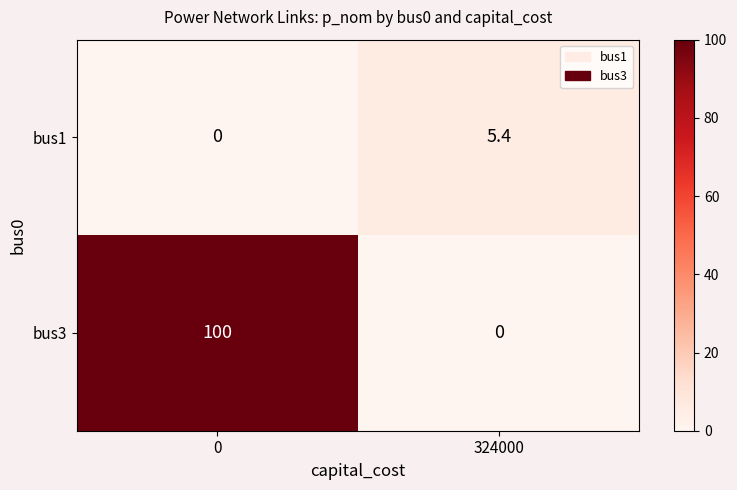

Which series has the largest total across all categories?

bus3